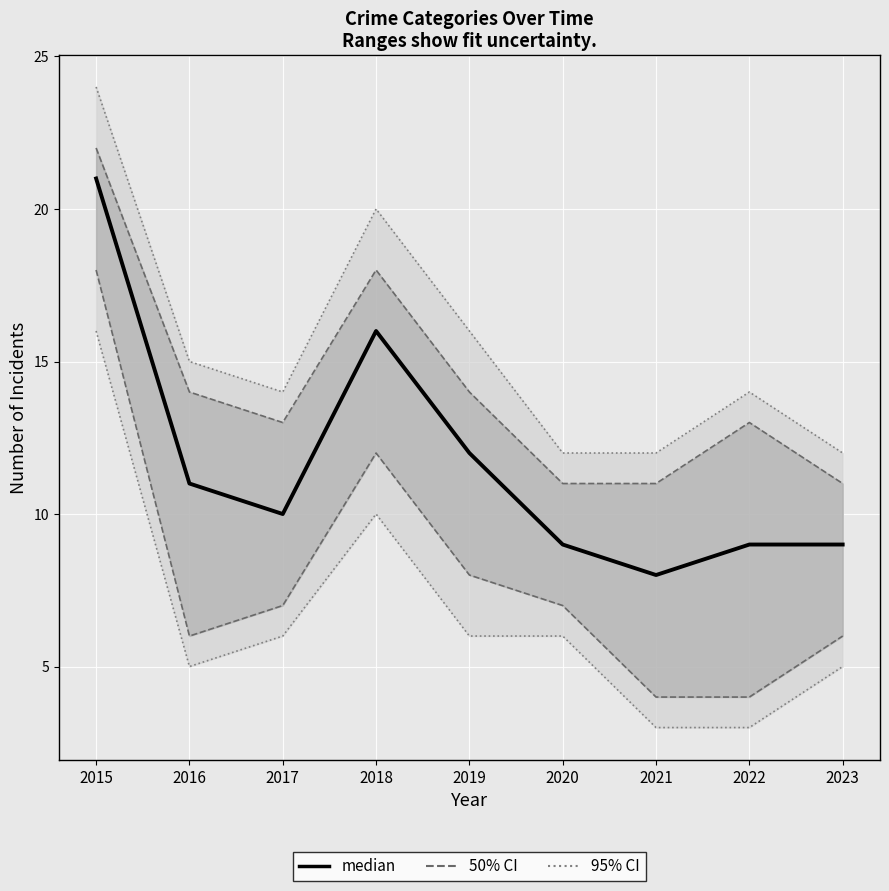

How many interior local peaks (higher than both neighbors) does the data have?

1